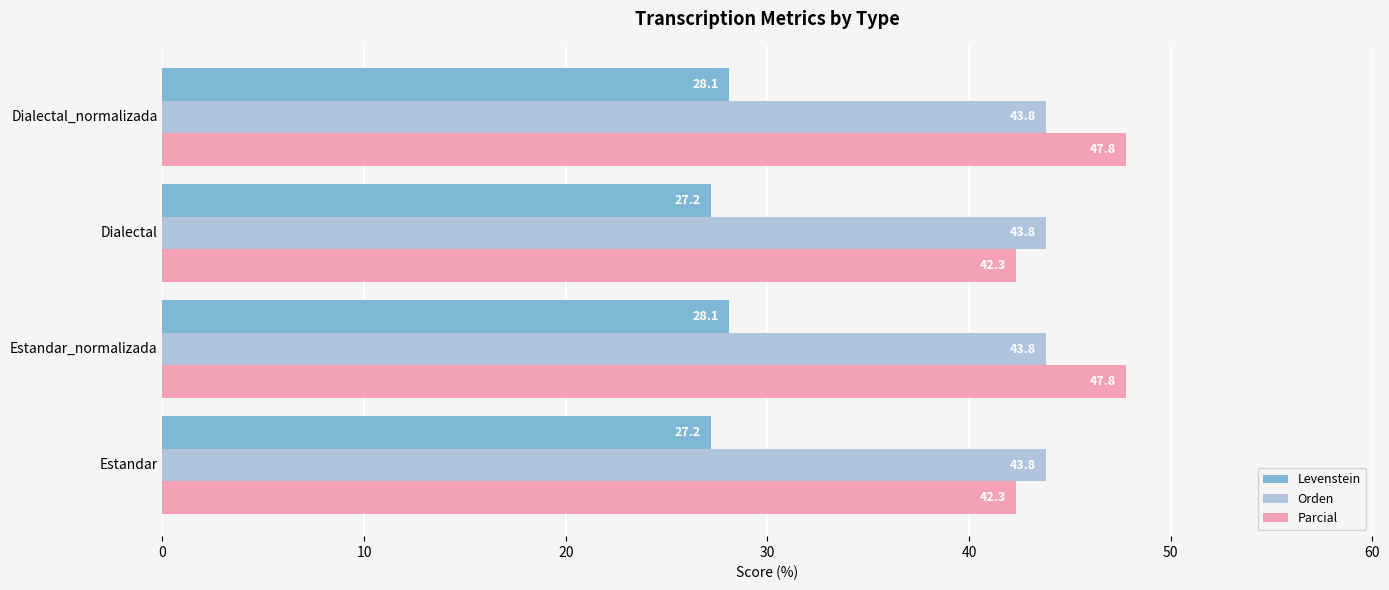

What is the sum of all Parcial values?

180.2